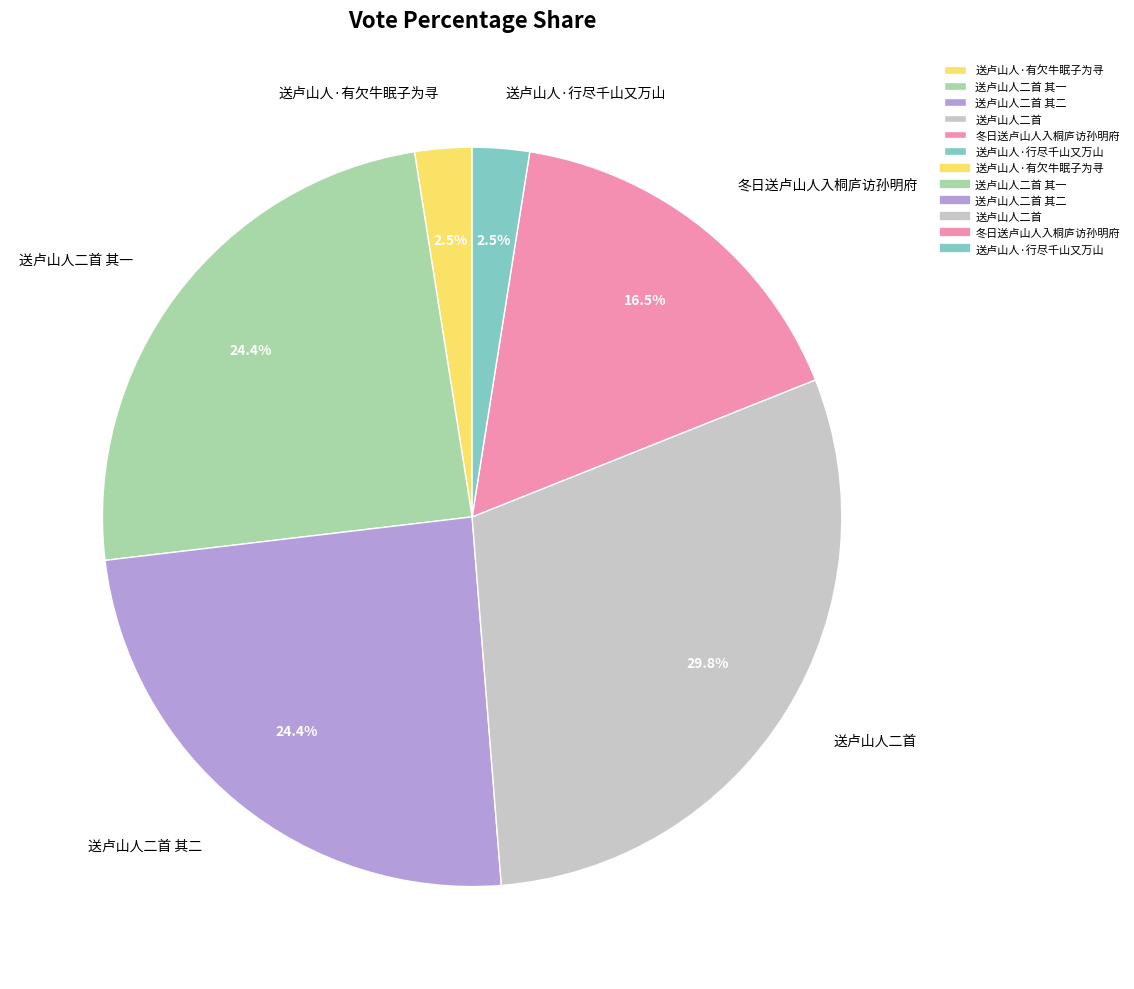

To the nearest percent, what is the average slice percentage?

17%